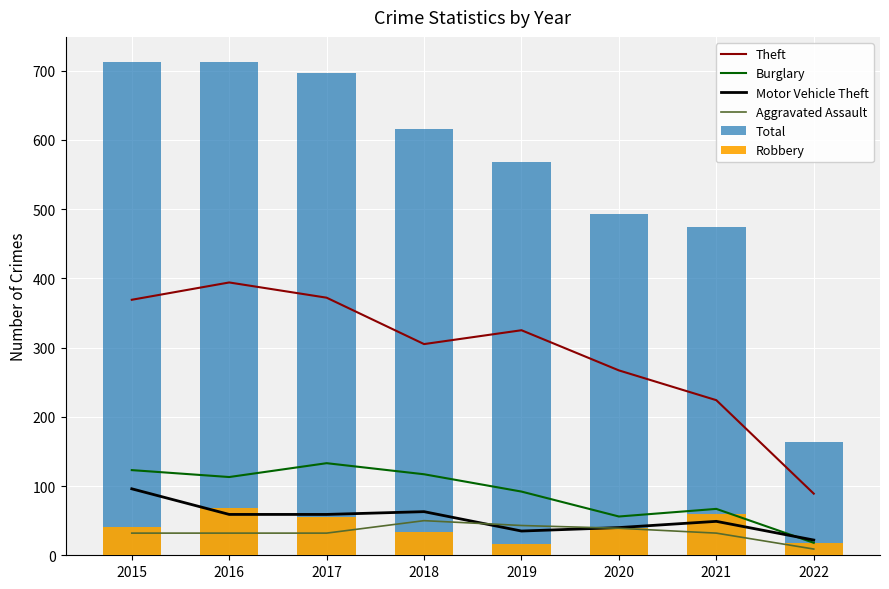

What is the spread (max minus min) of values at 2018?

583